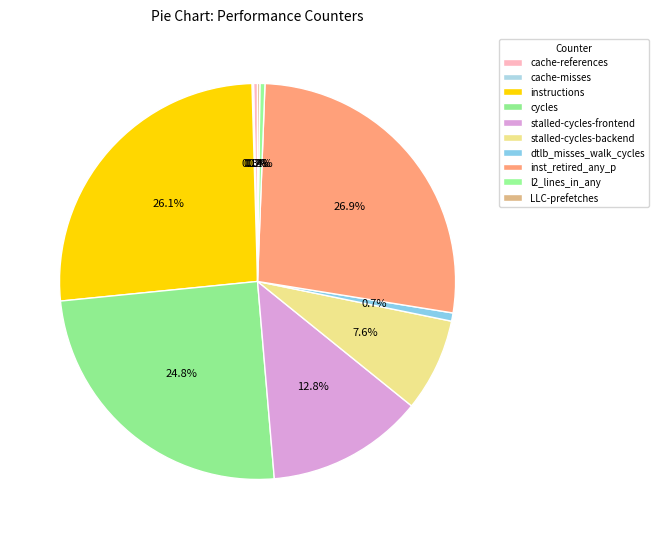

How many segments does this pie chart have?

10